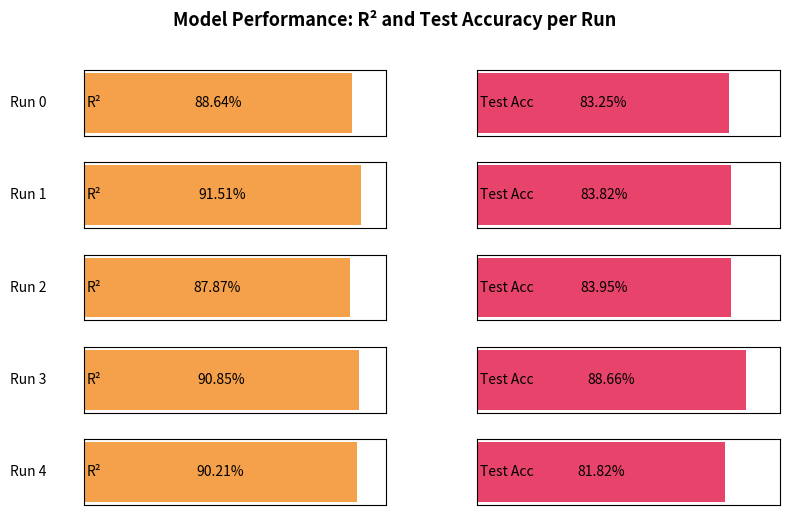

Between 1 and 2, which is larger?

1